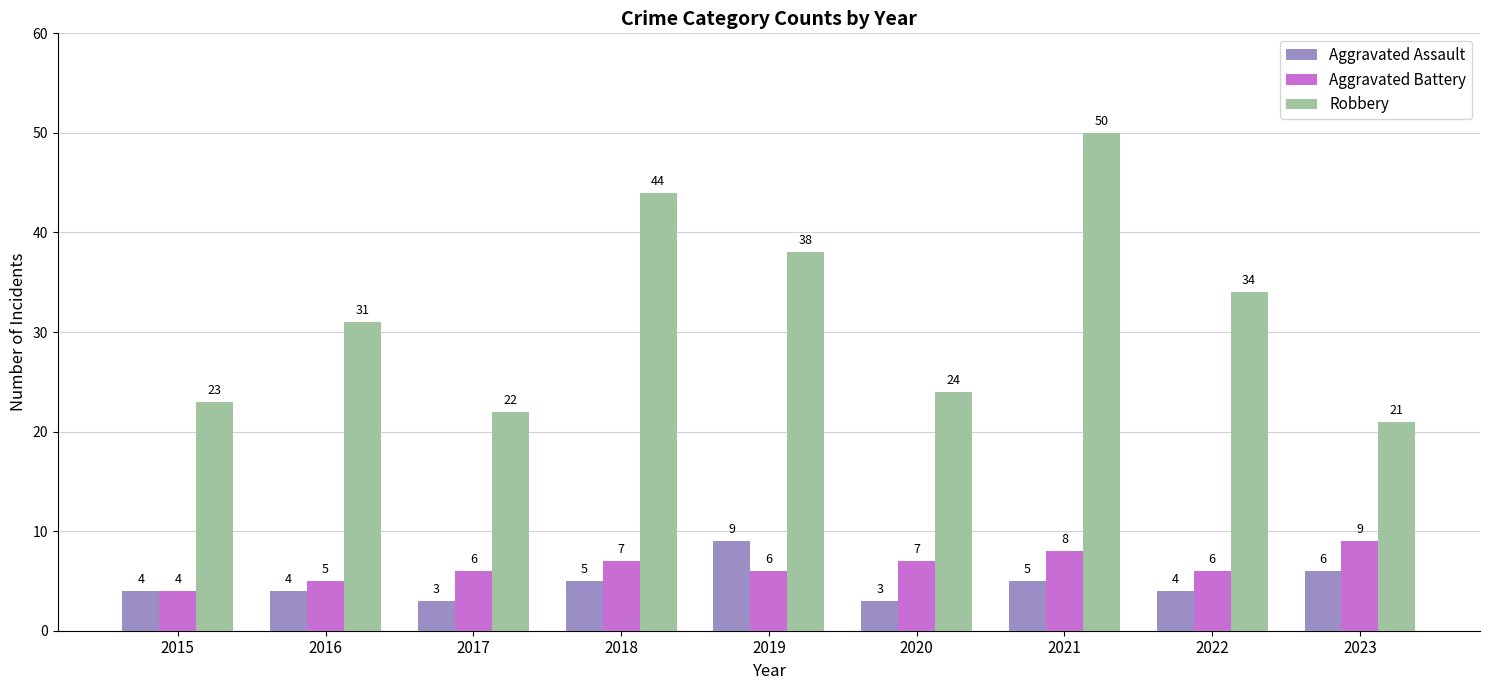

What is the spread (max minus min) of values at 2023?

15